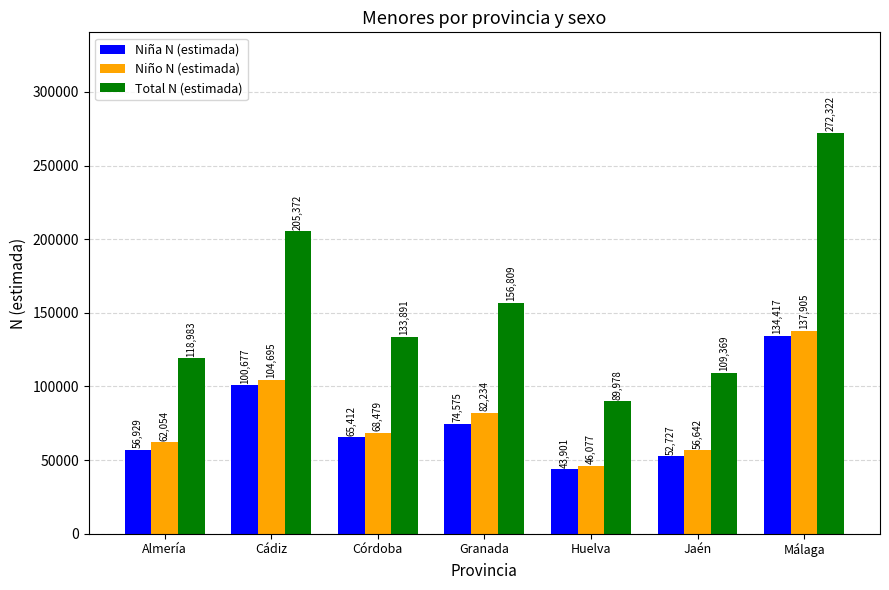

What is the minimum value for Niño N (estimada)?

46077